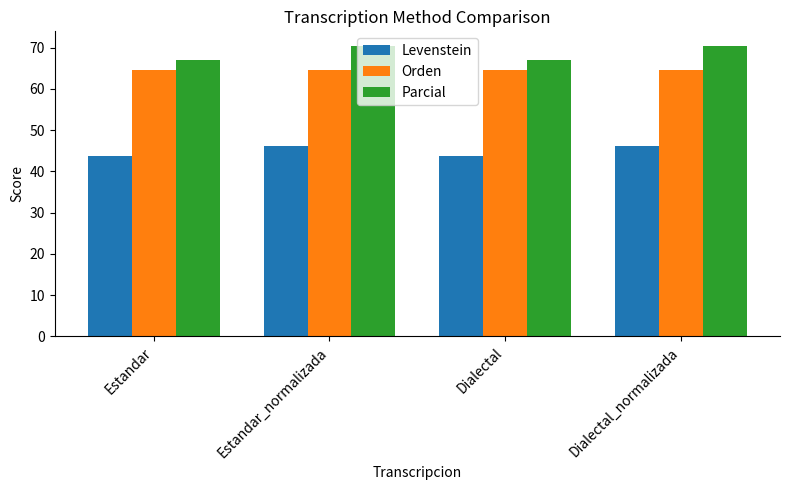

Which series has the largest range (max minus min)?

Parcial